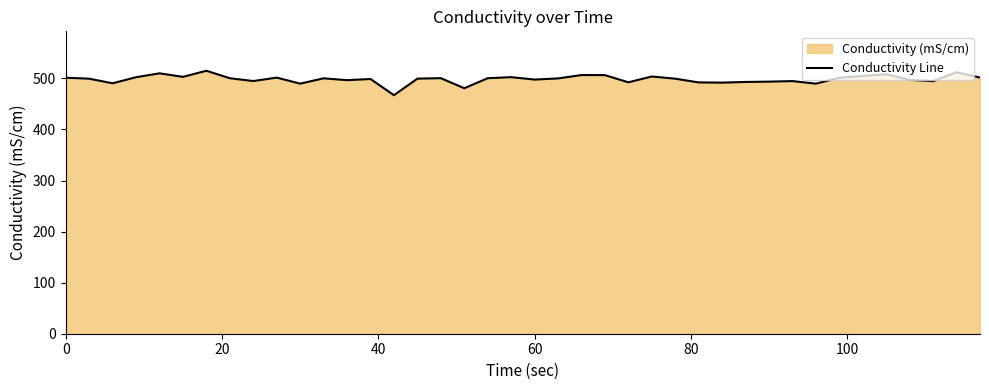

How many points are higher than both their immediate neighbors (excluding endpoints)?

12